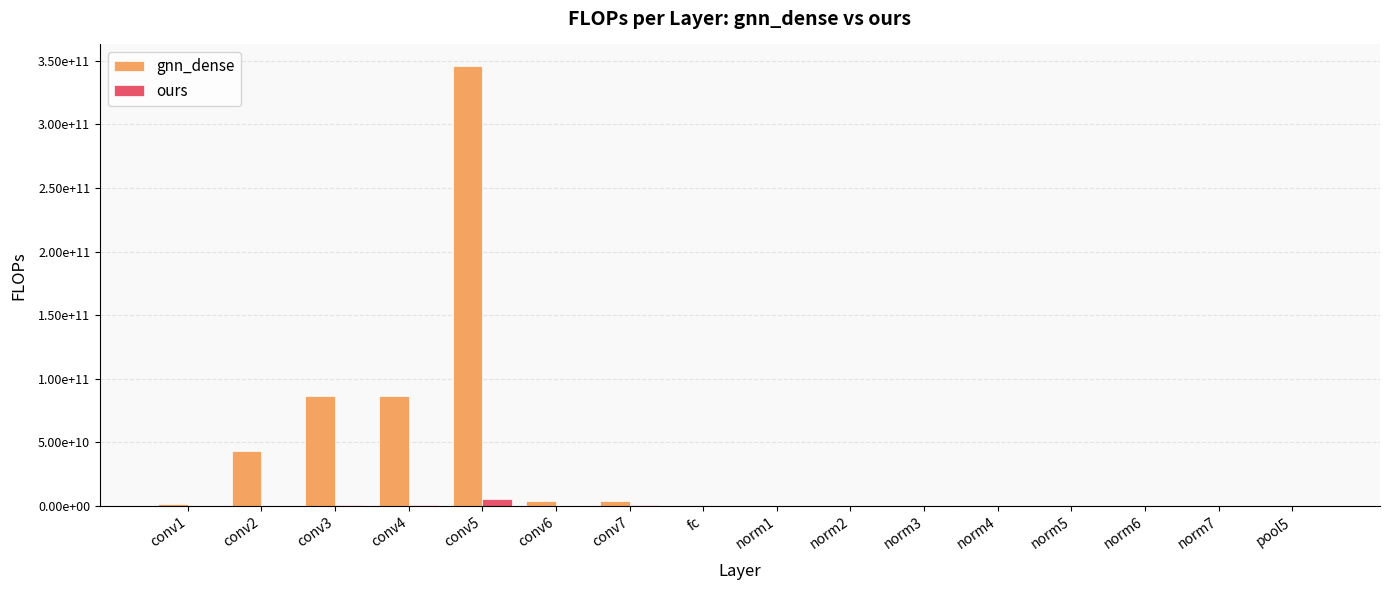

What is the label of the 13th bar from the left?

norm5